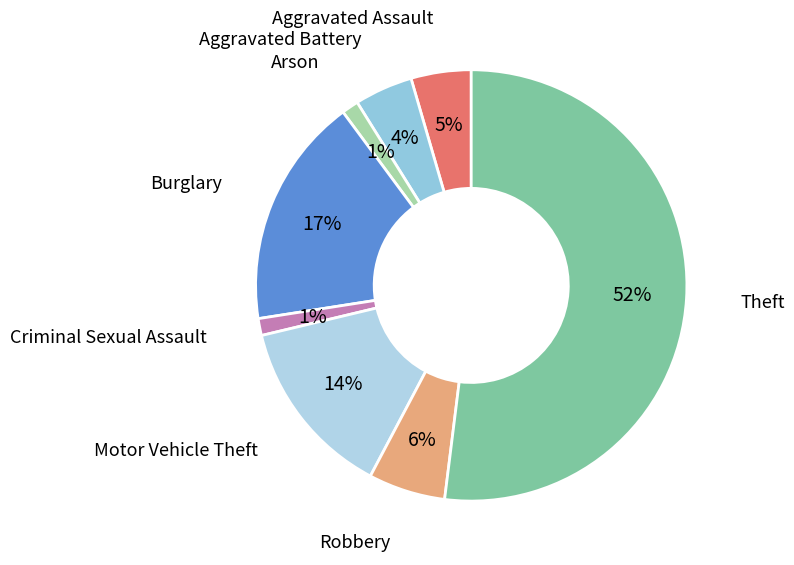

How many slices are in this pie chart?

8